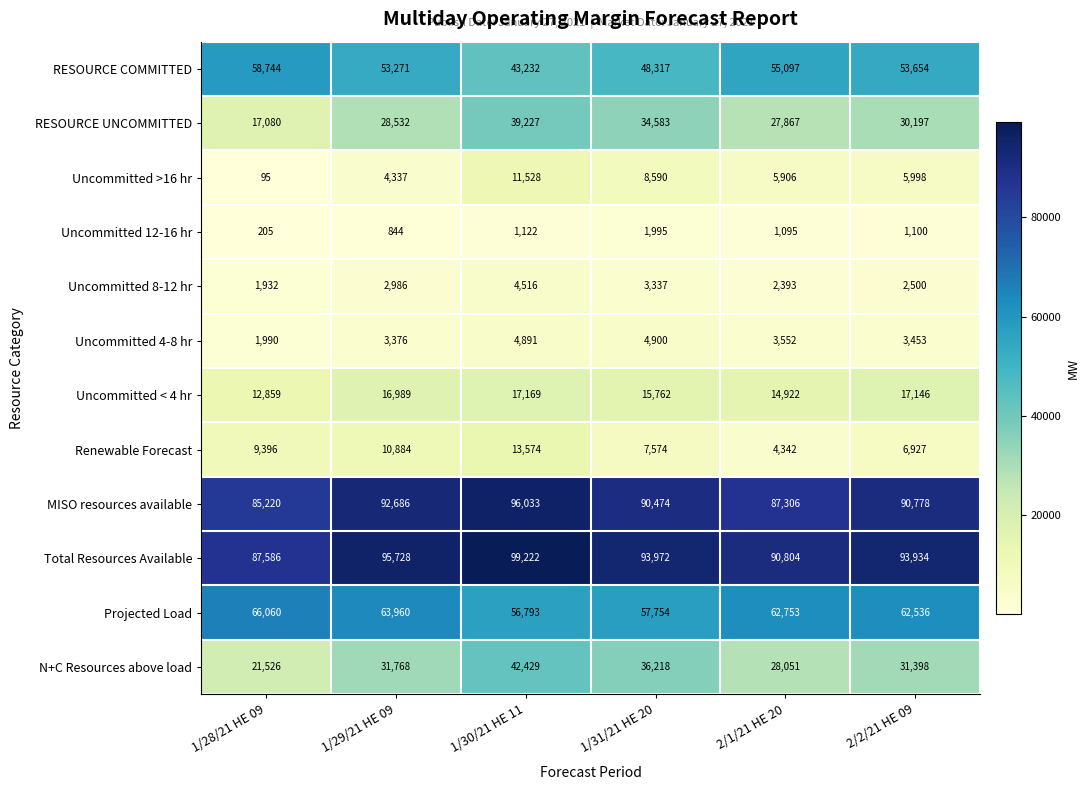

How many Uncommitted >16 hr values are between 4337 and 8590?

4